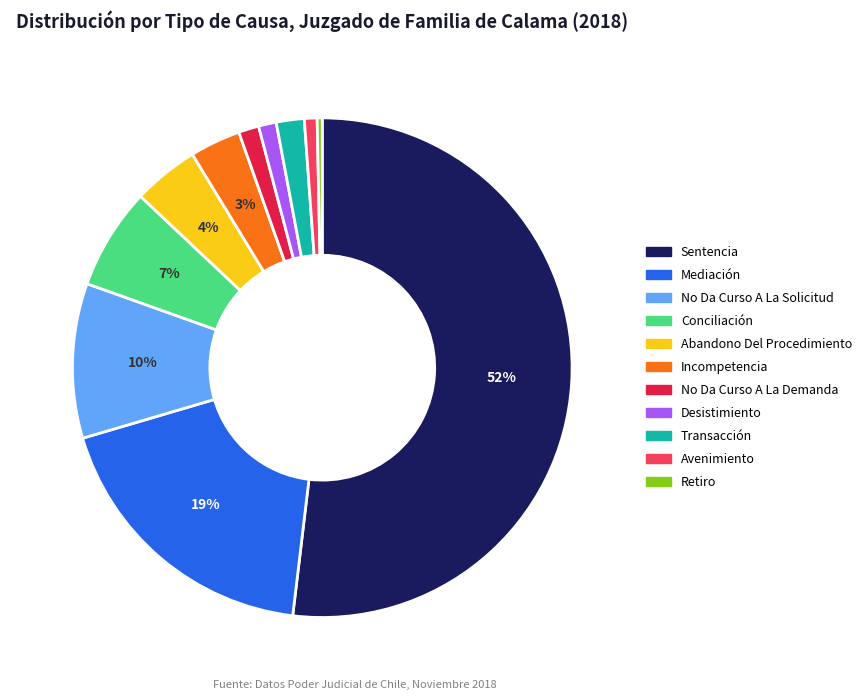

True or false: Sentencia accounts for 38% of the total.

False